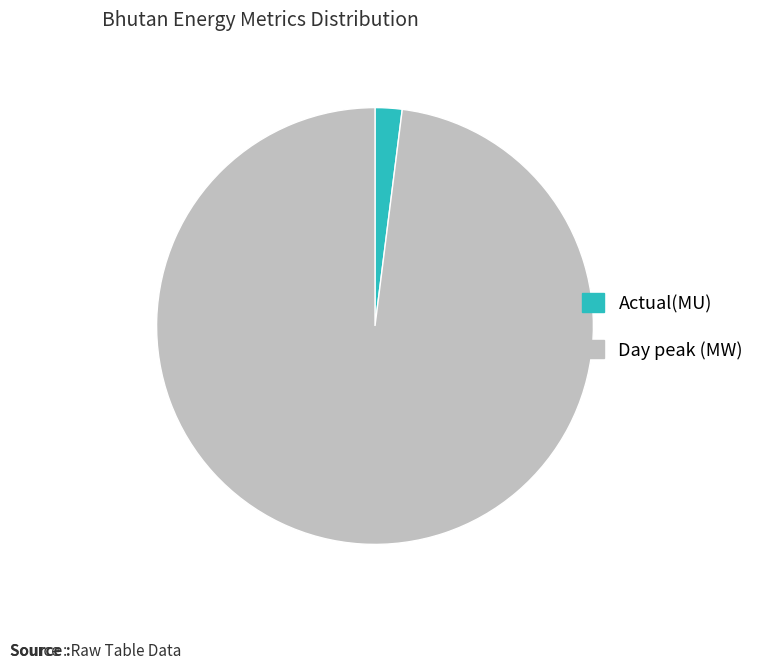

What is the smallest slice in the pie chart?

Actual(MU)